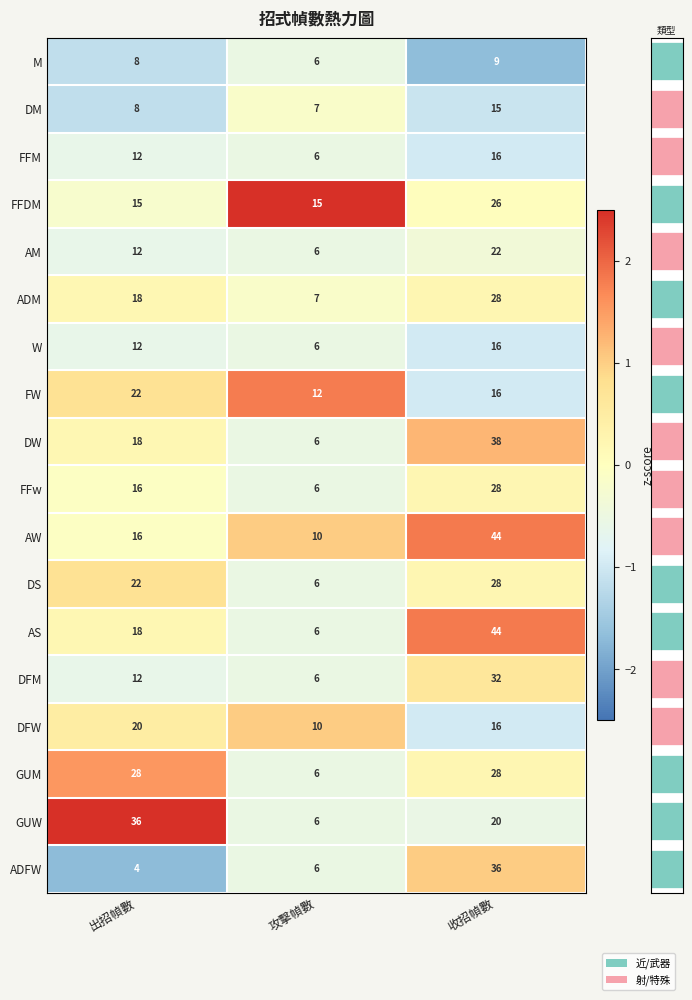

How many distinct data groups are displayed?

18